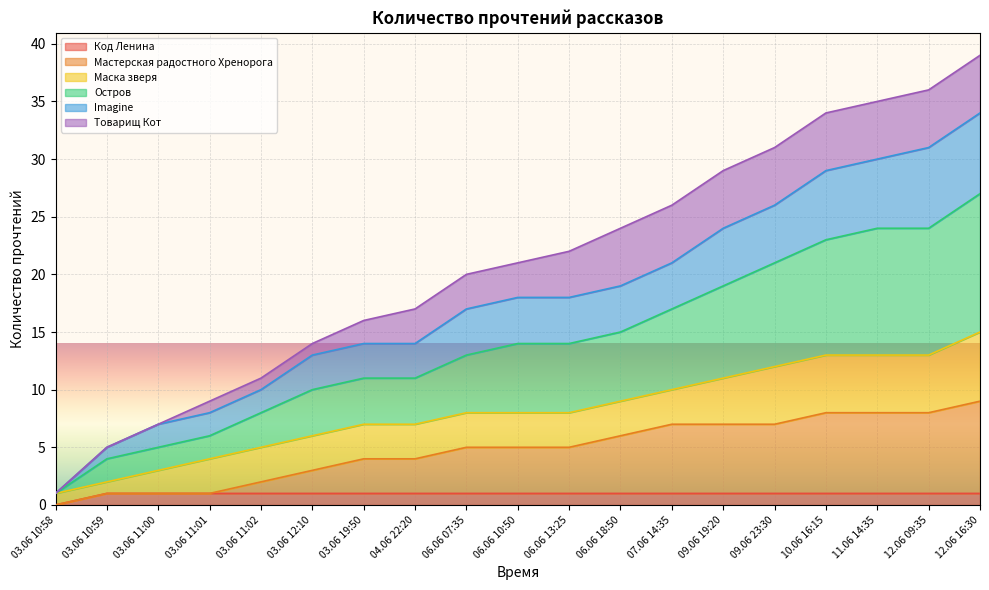

True or false: Код Ленина and Мастерская радостного Хренорога cross at least once.

False